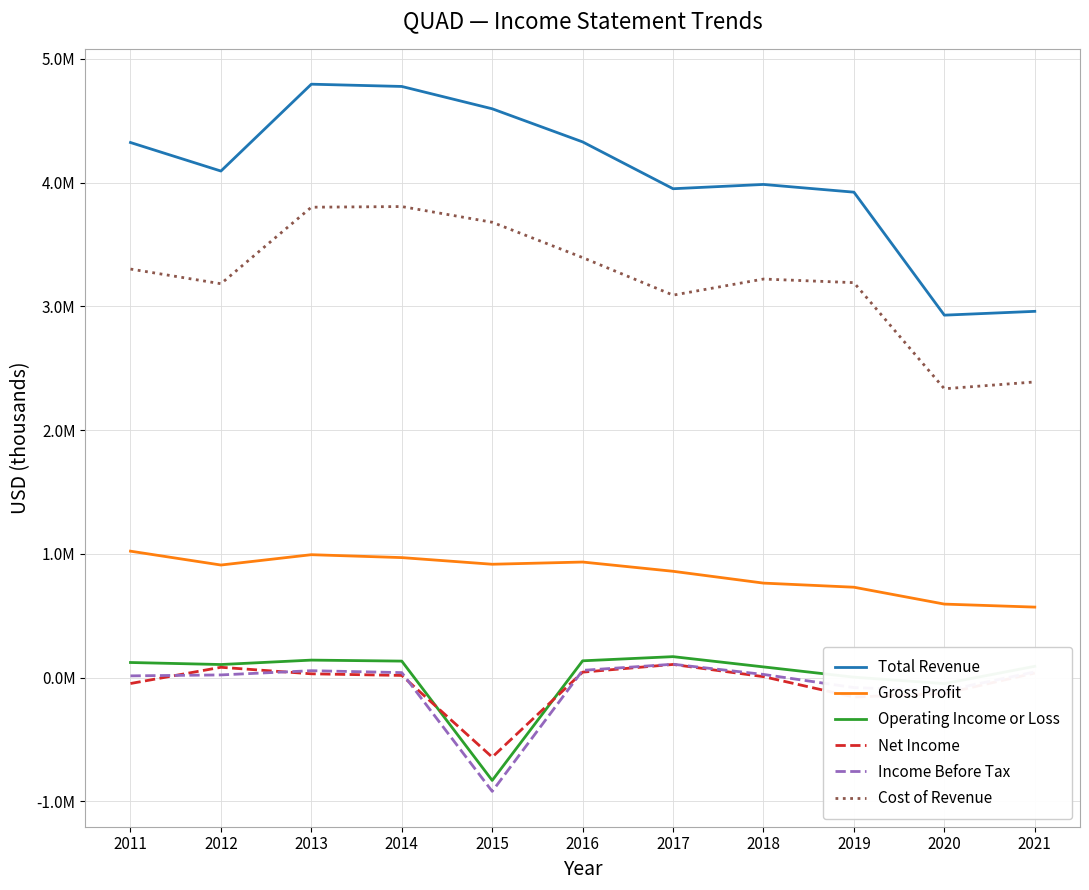

Does the chart have visible grid lines?

Yes